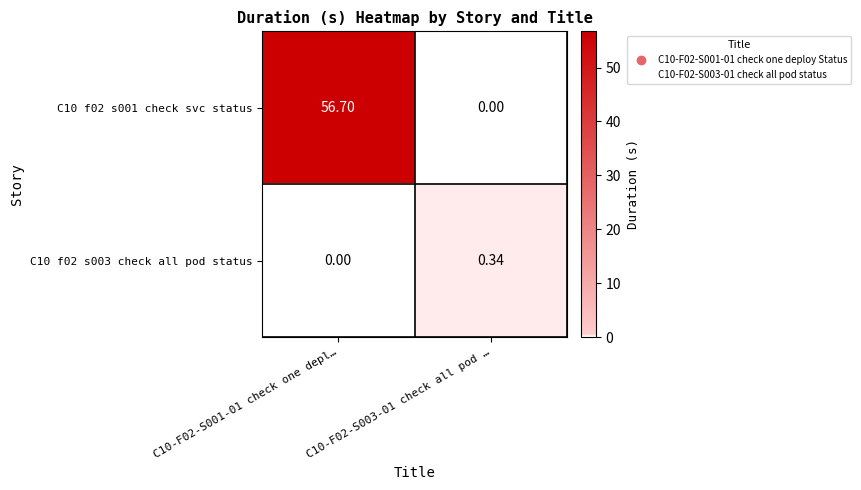

Count the number of data series in this chart.

2